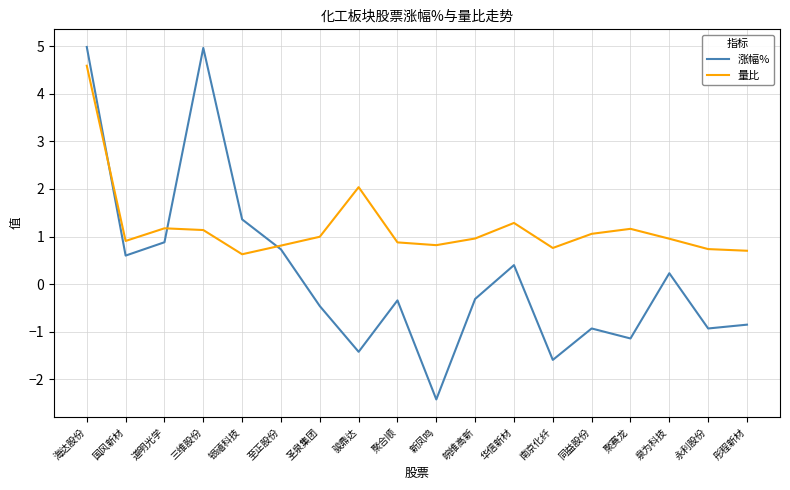

What is the difference between the maximum and minimum values in the 涨幅% series?

7.4